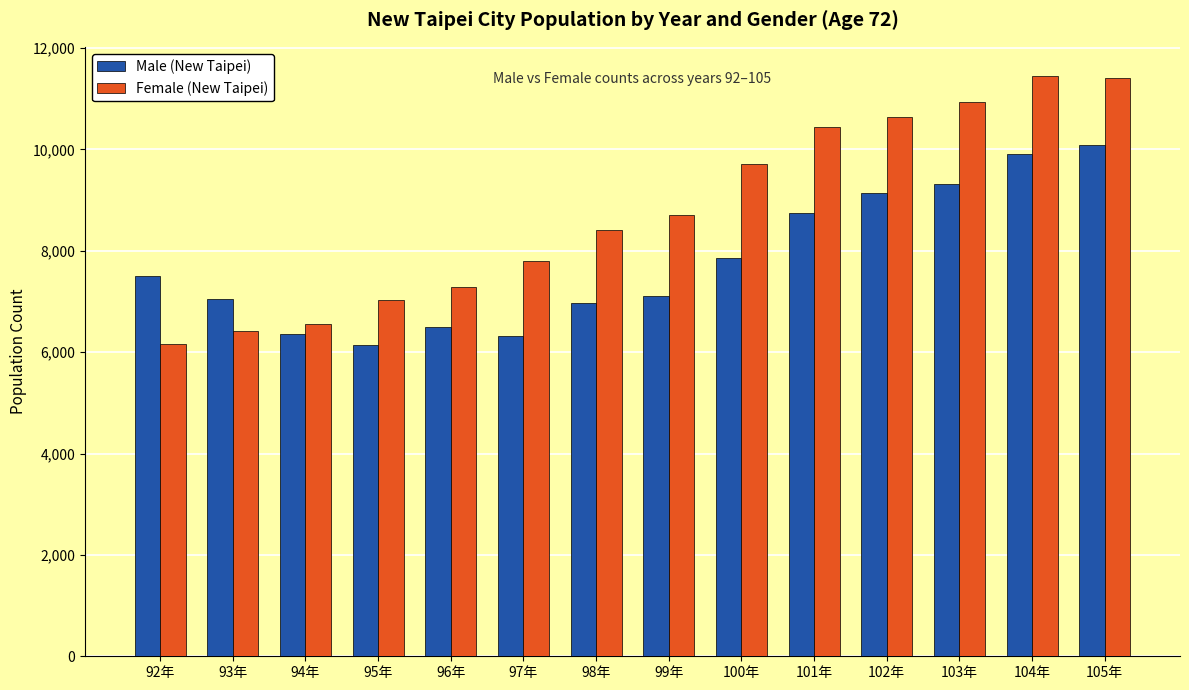

Reading left to right, what are all the values shown in this chart?

Male (New Taipei): 92年=7497	93年=7045	94年=6362	95年=6139	96年=6496	97年=6313	98年=6966	99年=7099	100年=7863	101年=8754	102年=9144	103年=9318	104年=9913	105年=10097
Female (New Taipei): 92年=6152	93年=6412	94年=6548	95年=7025	96年=7285	97年=7800	98年=8410	99年=8707	100年=9704	101年=10448	102年=10649	103年=10928	104年=11453	105年=11401